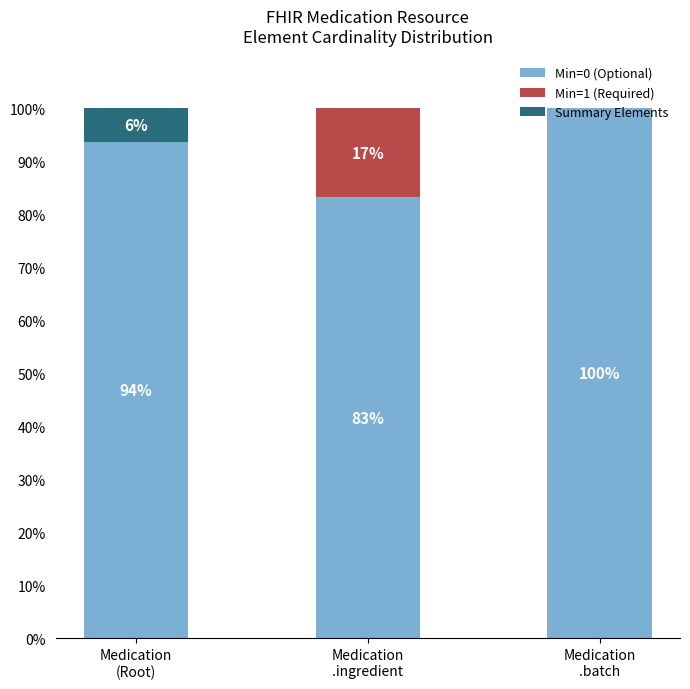

What is the label of the 2nd bar from the right?

Medication
.ingredient